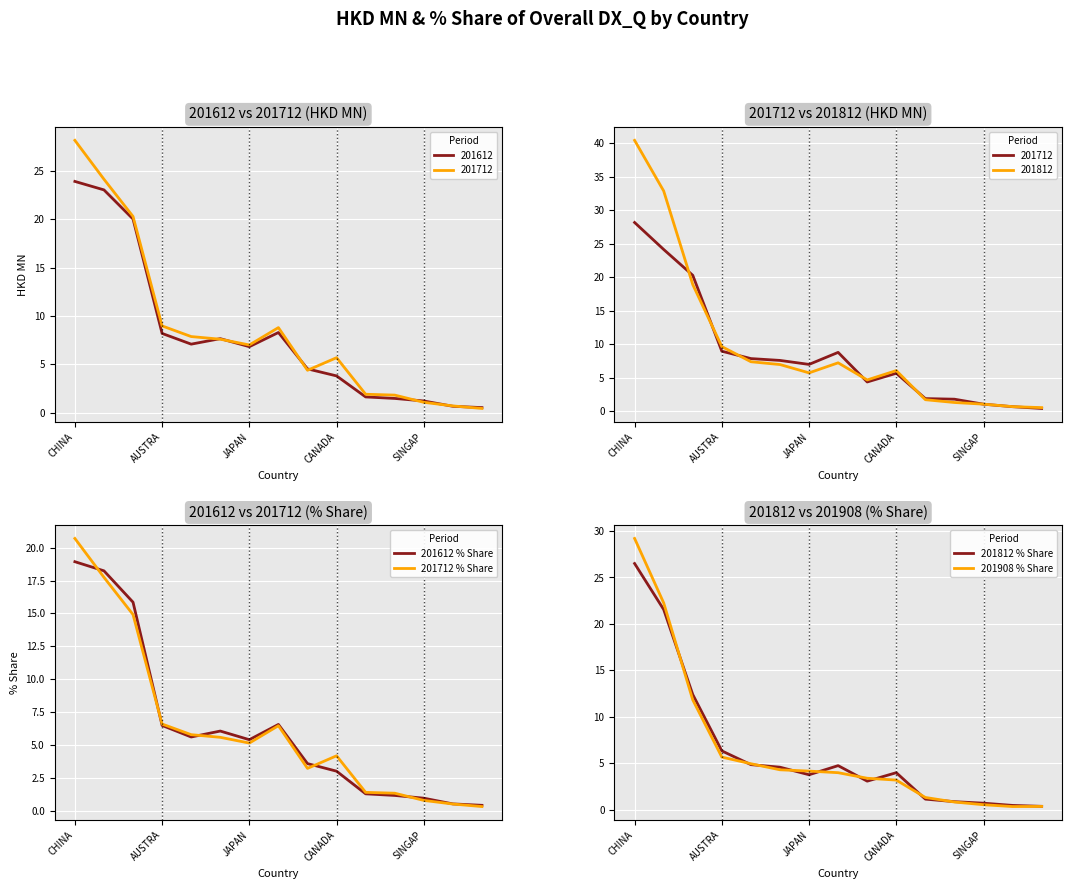

Is it true that 201812 % Share equals 0.5 at 13?

True